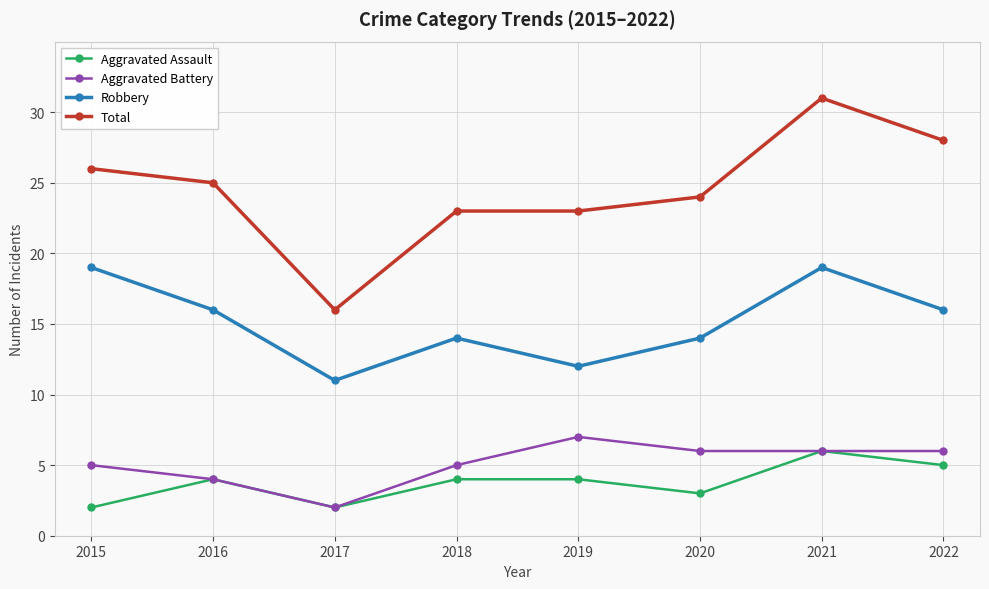

How many lines are shown in the chart?

4